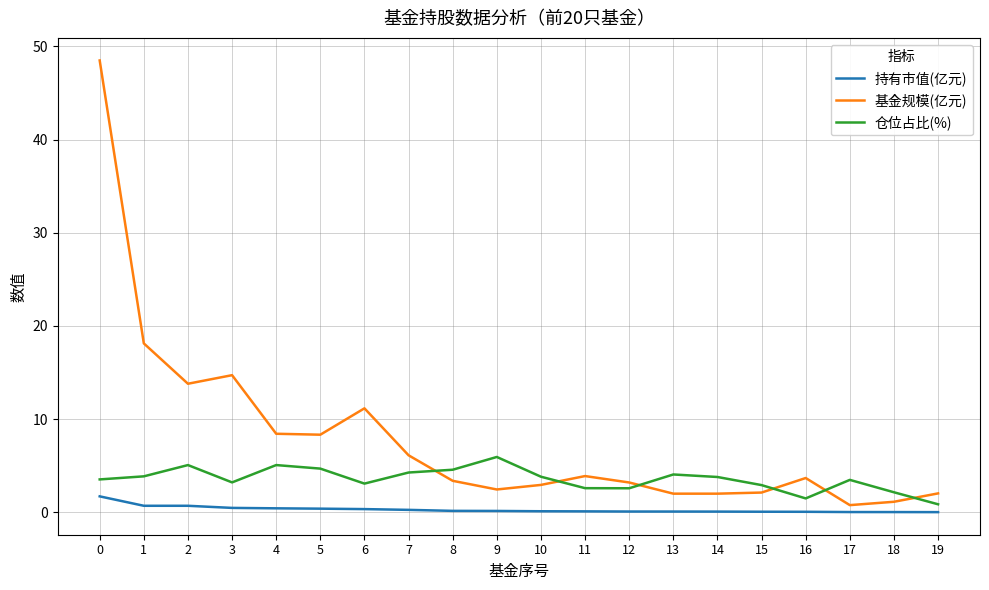

What is the greatest value displayed?

48.5